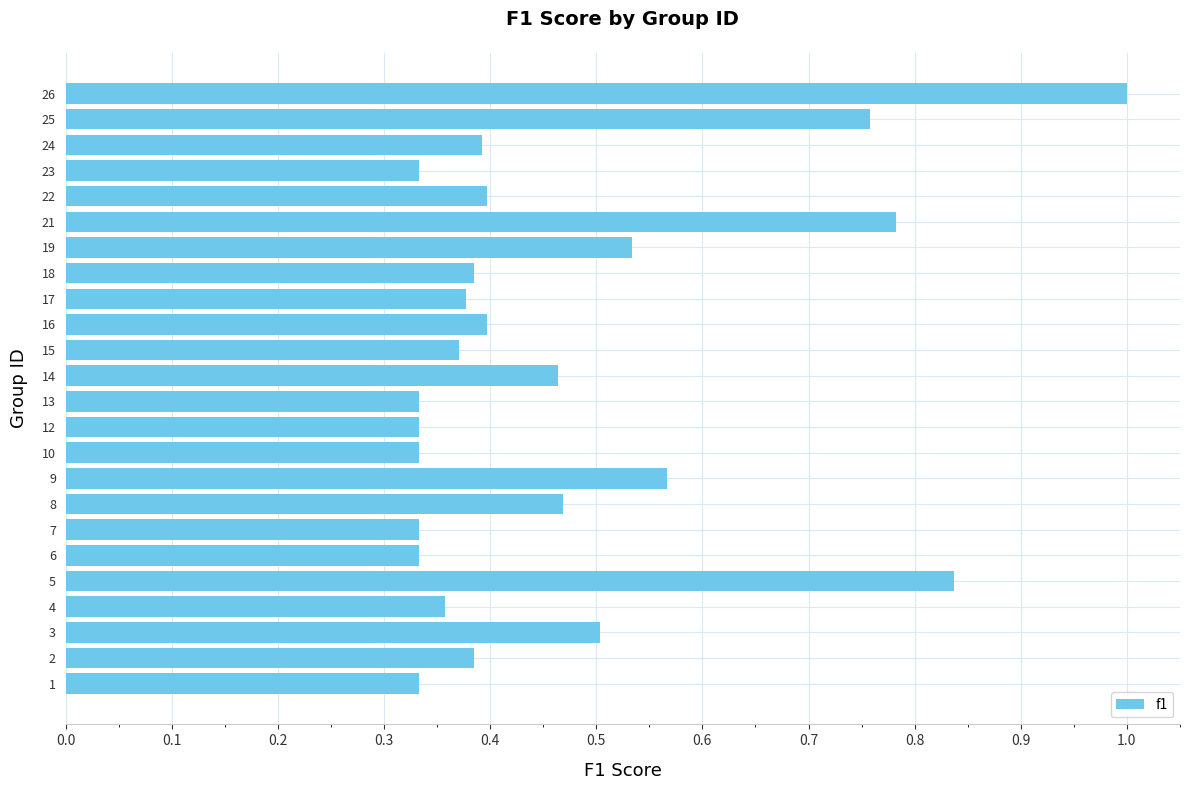

What is the maximum value shown in the chart?

1.0